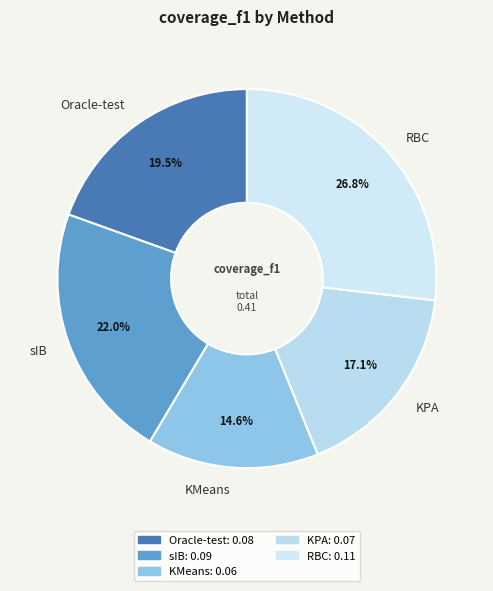

Is it true that KMeans is 15% of the pie?

True